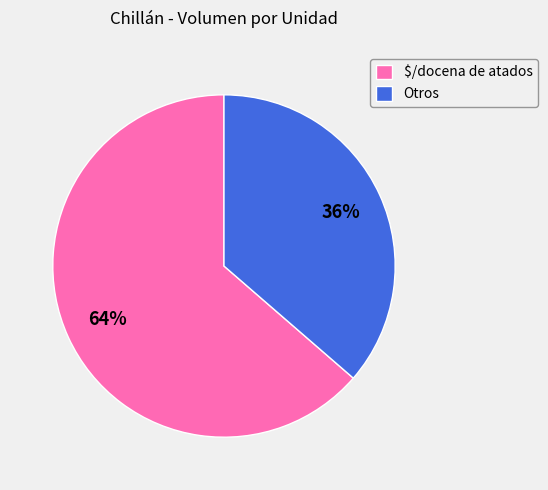

What percentage is the $/docena de atados slice, to the nearest percent?

64%